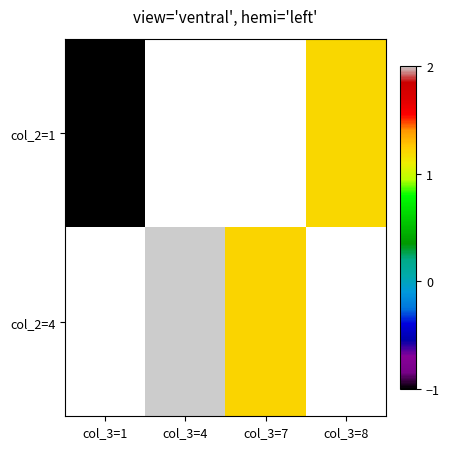

What is the greatest value displayed?

2.0